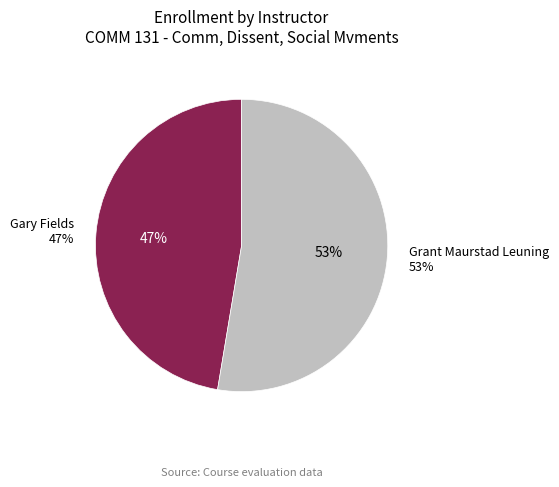

What is the largest slice in the pie chart?

Grant Maurstad Leuning